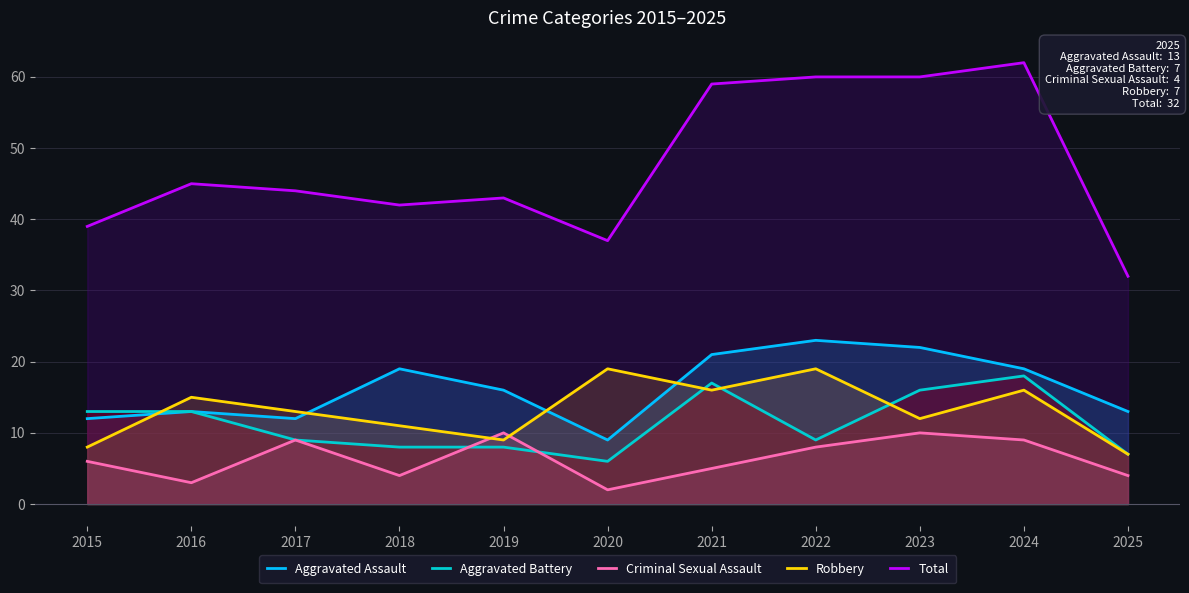

The Criminal Sexual Assault series shows 14 at 2022. True or false?

False